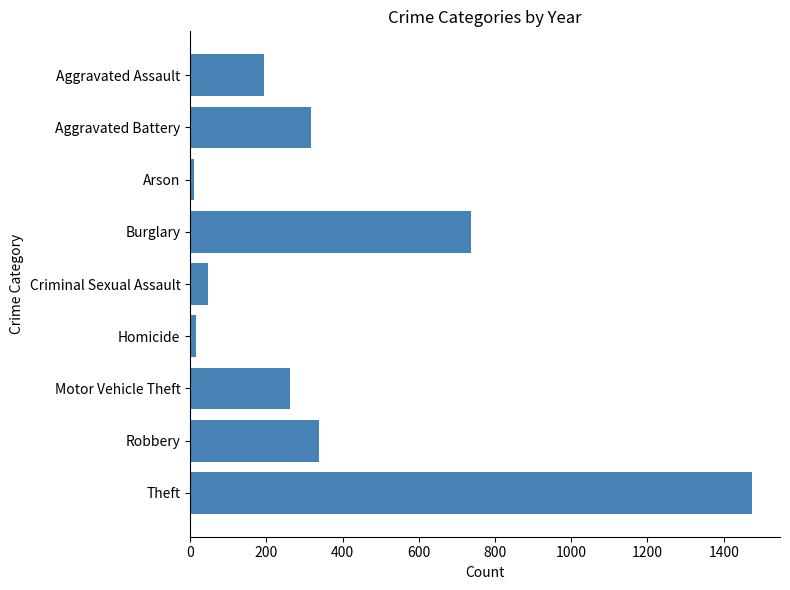

What is the change in value from Aggravated Assault to Theft?

+1280